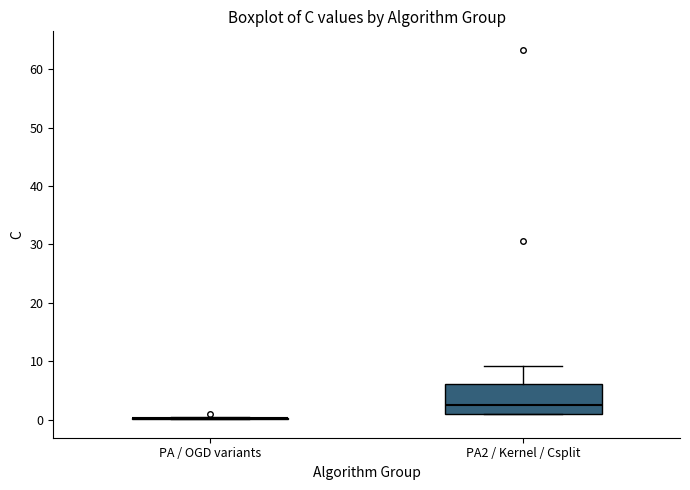

Reading left to right, read every box against the y-axis: the position of its median line, the range the box covers, and the ends of its whiskers. The values are not printed on the chart, so give them approximately, as read against the axis.

PA / OGD variants: box collapsed to a line at 0, whiskers 0 to 0
PA2 / Kernel / Csplit: median 3, box 1 to 6, whiskers 1 to 9